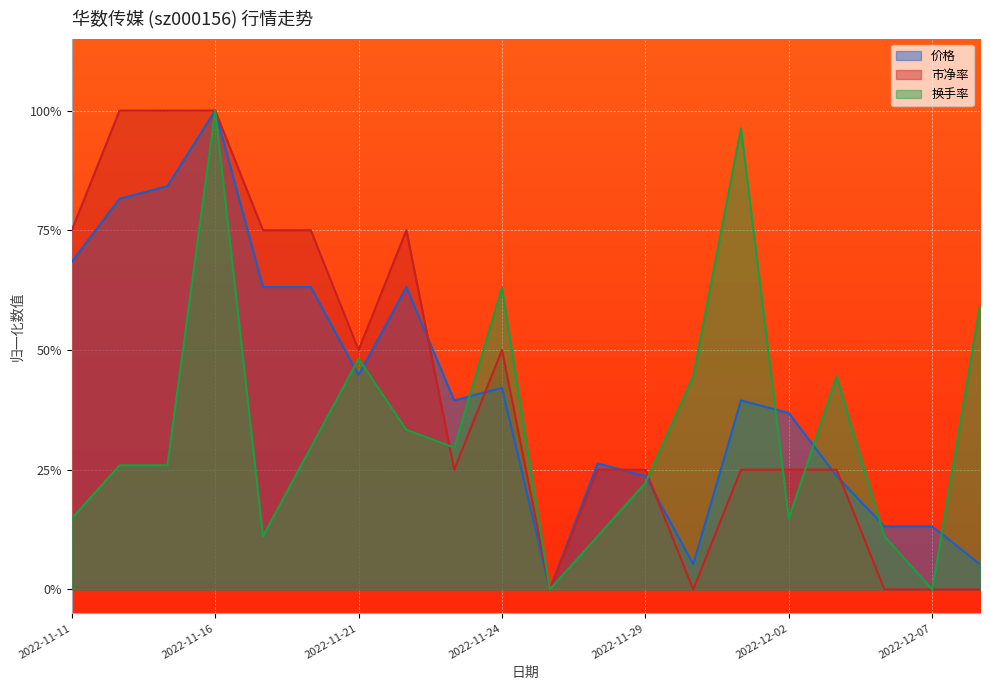

After their last crossing, which series has the higher values: 价格 or 市净率?

价格